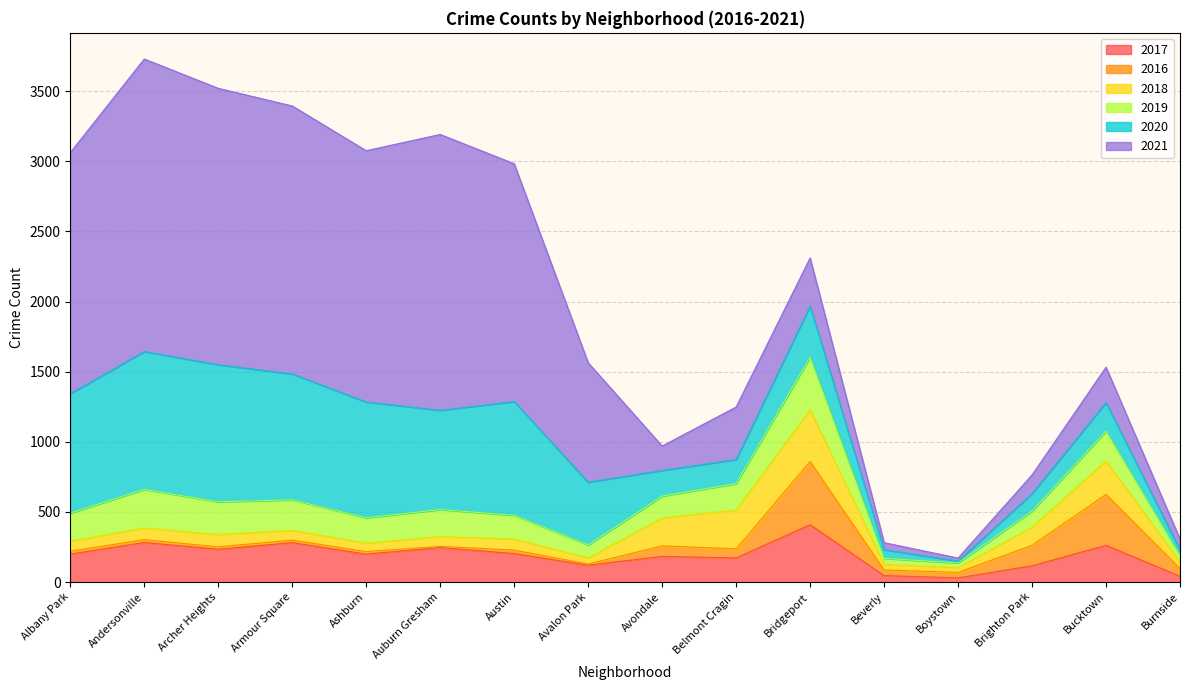

List the labels in order of 2017 value, largest first.

Bridgeport, Andersonville, Armour Square, Bucktown, Auburn Gresham, Archer Heights, Austin, Albany Park, Ashburn, Avondale, Belmont Cragin, Avalon Park, Brighton Park, Beverly, Burnside, Boystown